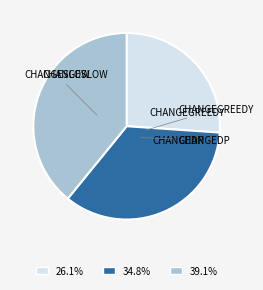

To the nearest percent, what portion does CHANGESLOW represent?

26%